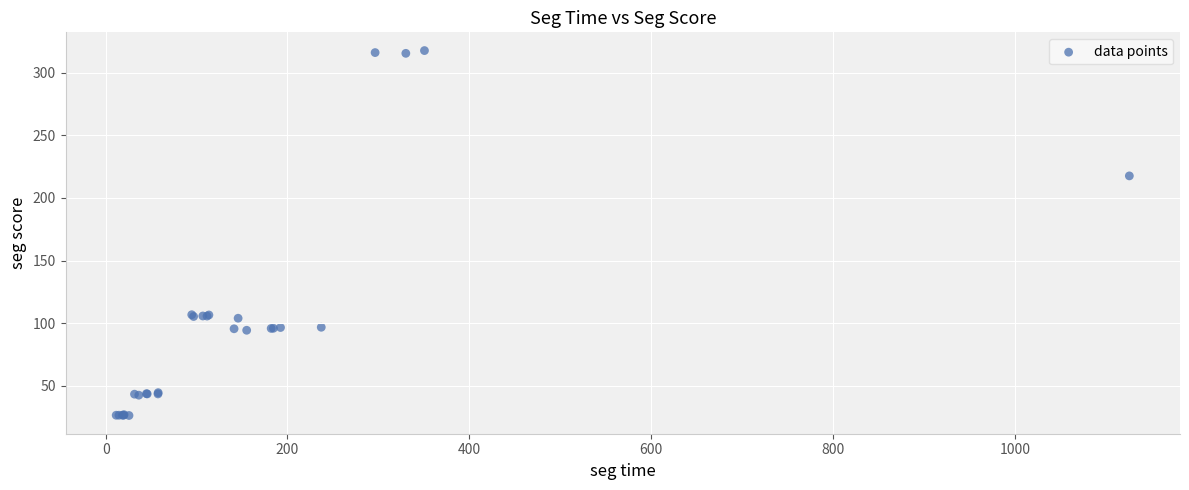

What Y value in the scatter plot is closest to 172?

217.6